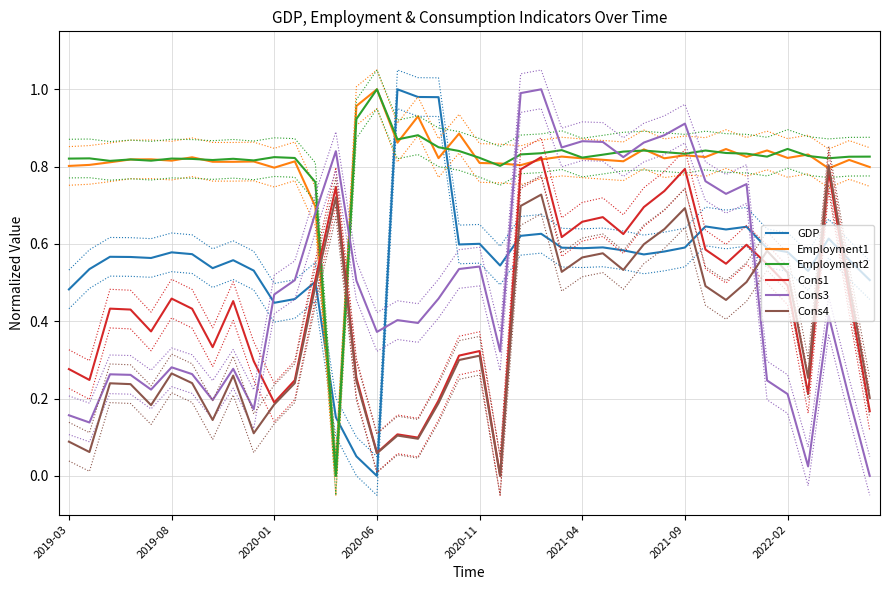

The value of Cons4 at 12 is 0.5. True or false?

True